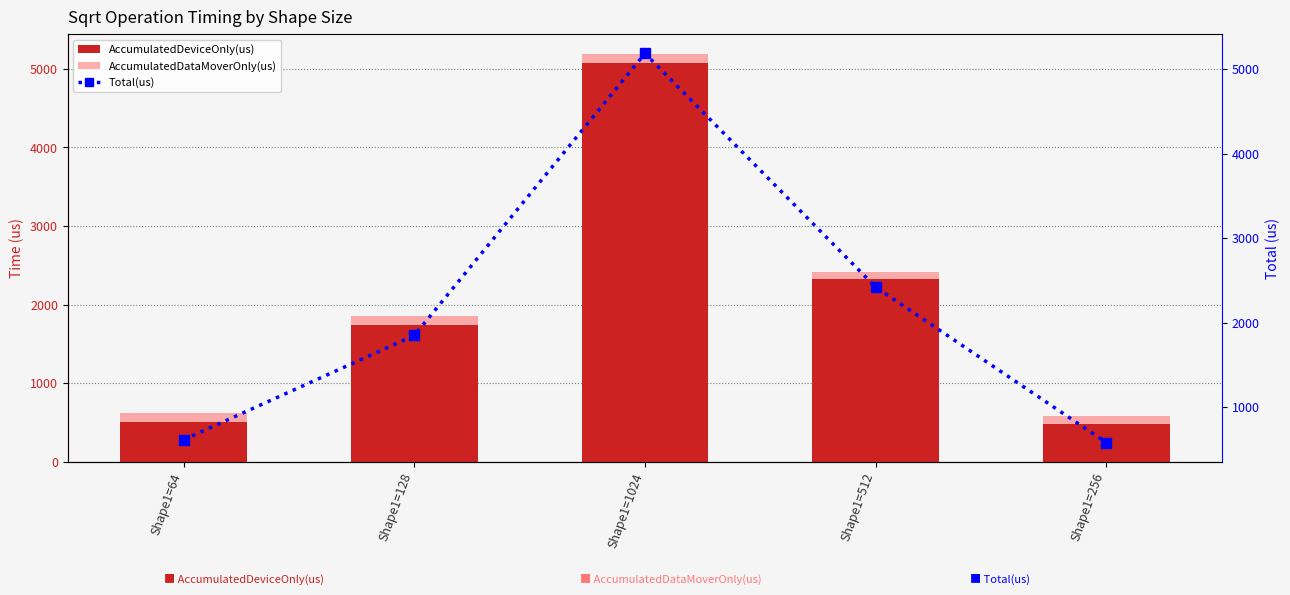

At which label does AccumulatedDeviceOnly(us) reach its minimum?

Shape1=256